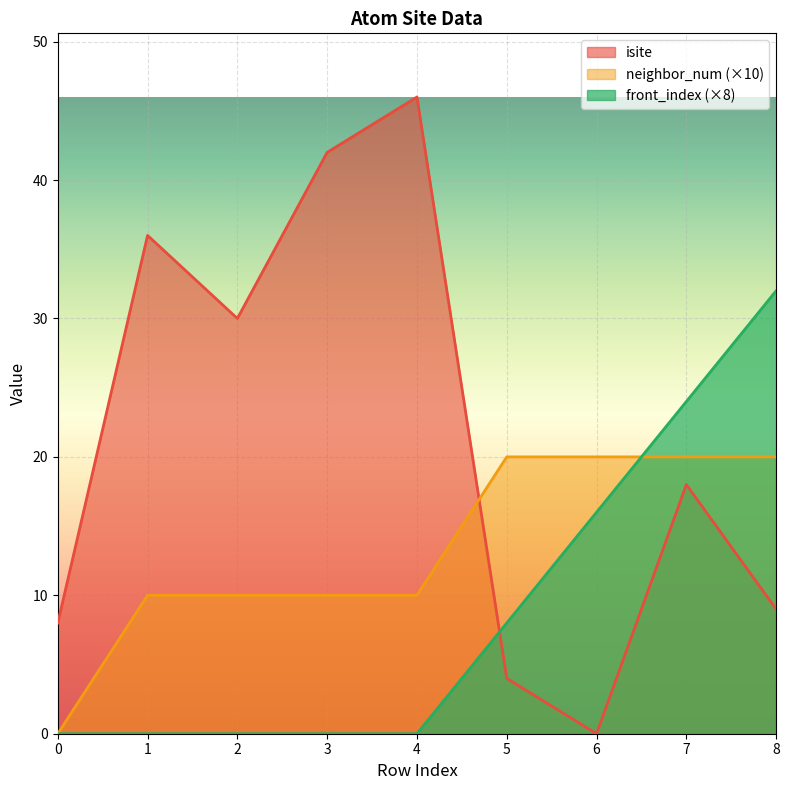

Reading left to right, transcribe all the data shown in this chart.

isite: 8	36	30	42	46	4	0	18	9
neighbor_num: 0	10	10	10	10	20	20	20	20
front_index: 0	0	0	0	0	8	16	24	32